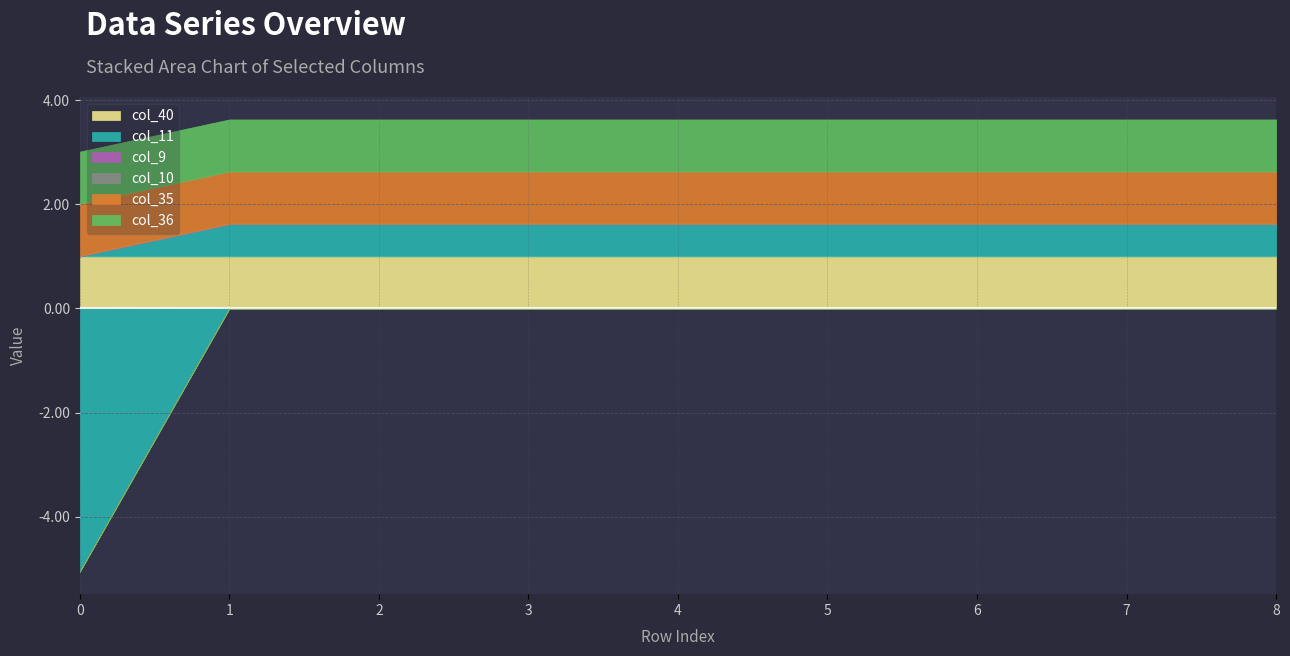

Which series has the widest spread of values?

col_11